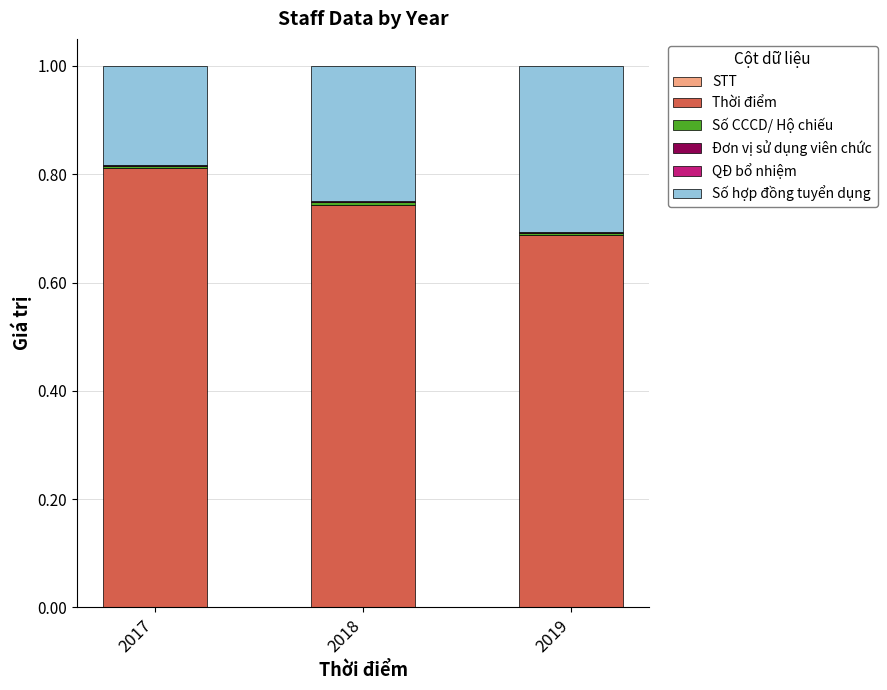

Rank the categories by Số CCCD/ Hộ chiếu value from highest to lowest.

2017, 2018, 2019